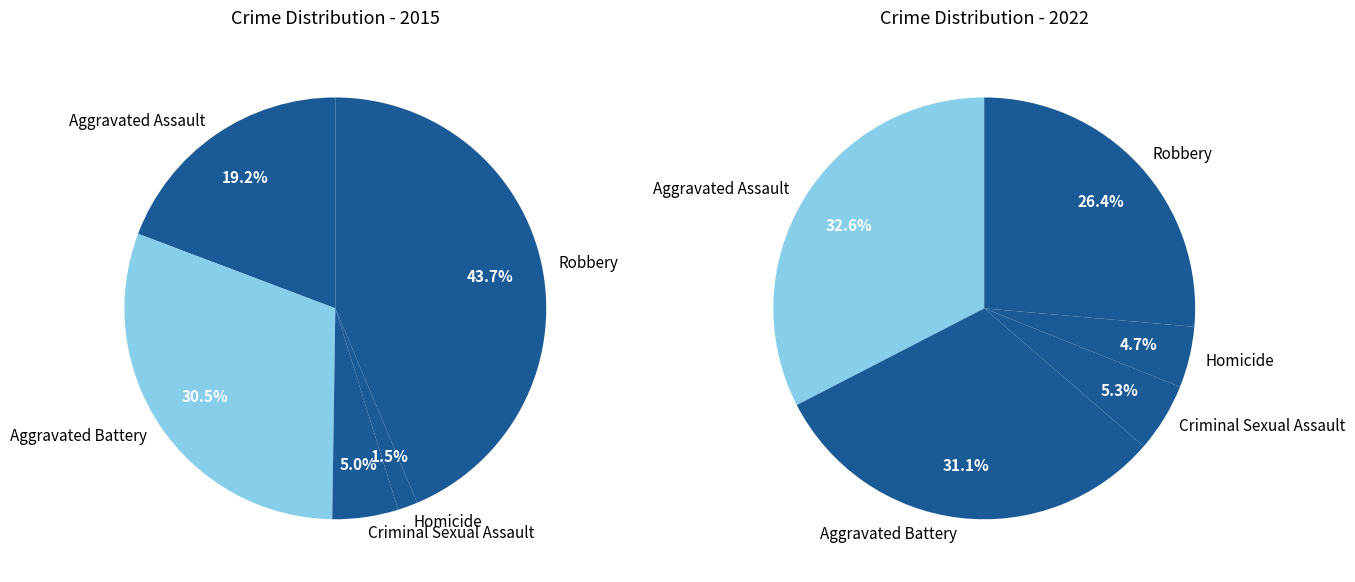

Is there any slice that represents more than half of the pie?

No